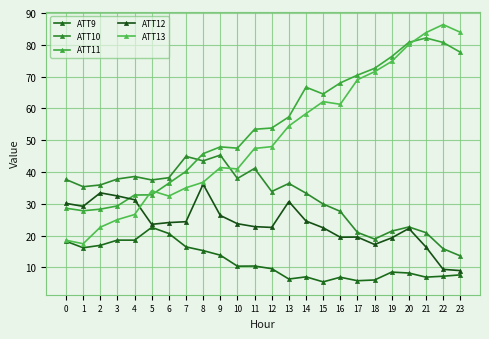

Which series has the largest range (max minus min)?

ATT13